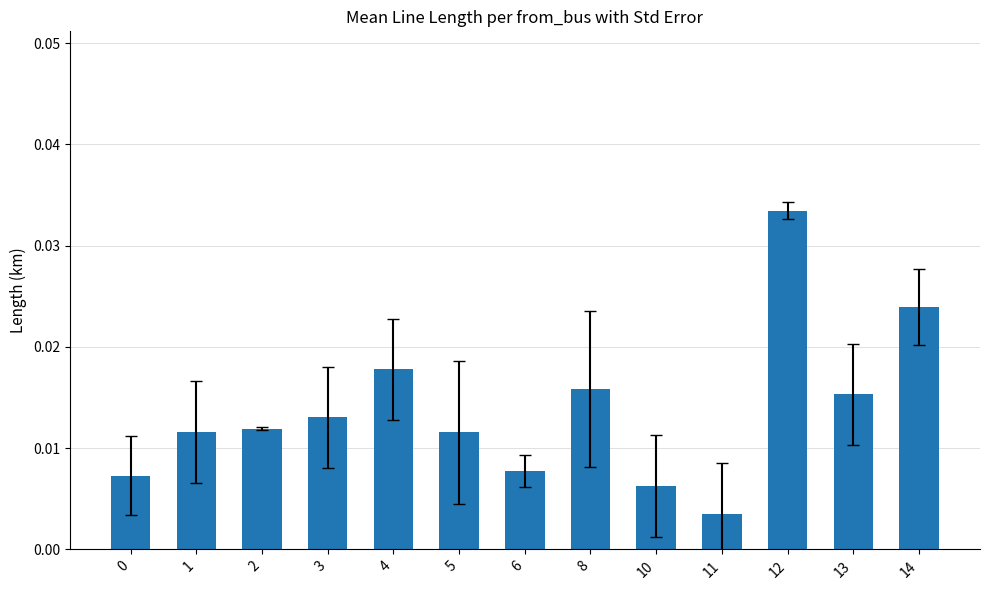

Count the values in the range 0 to 1.

13